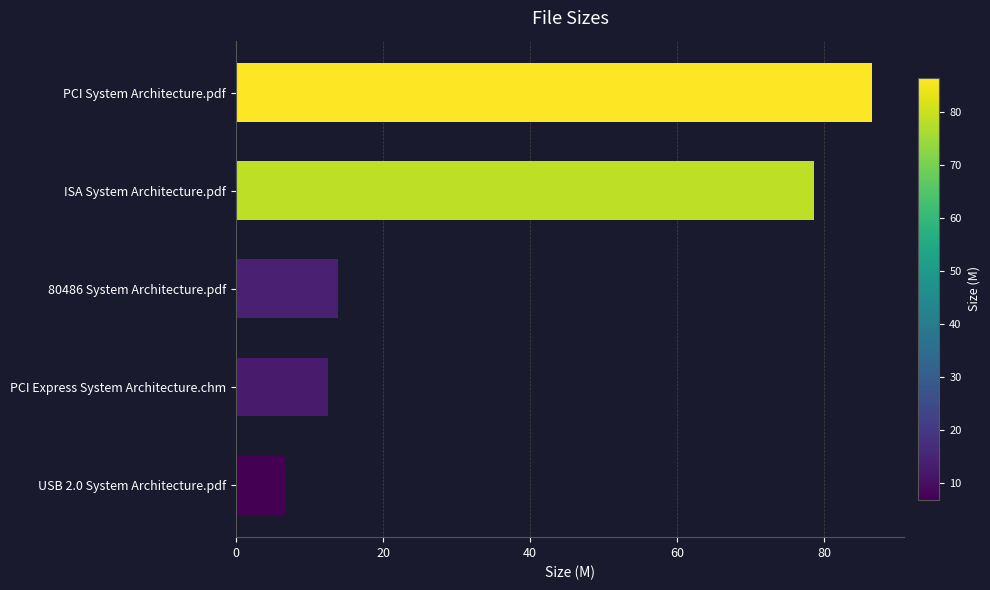

What is the maximum value shown in the chart?

86.5